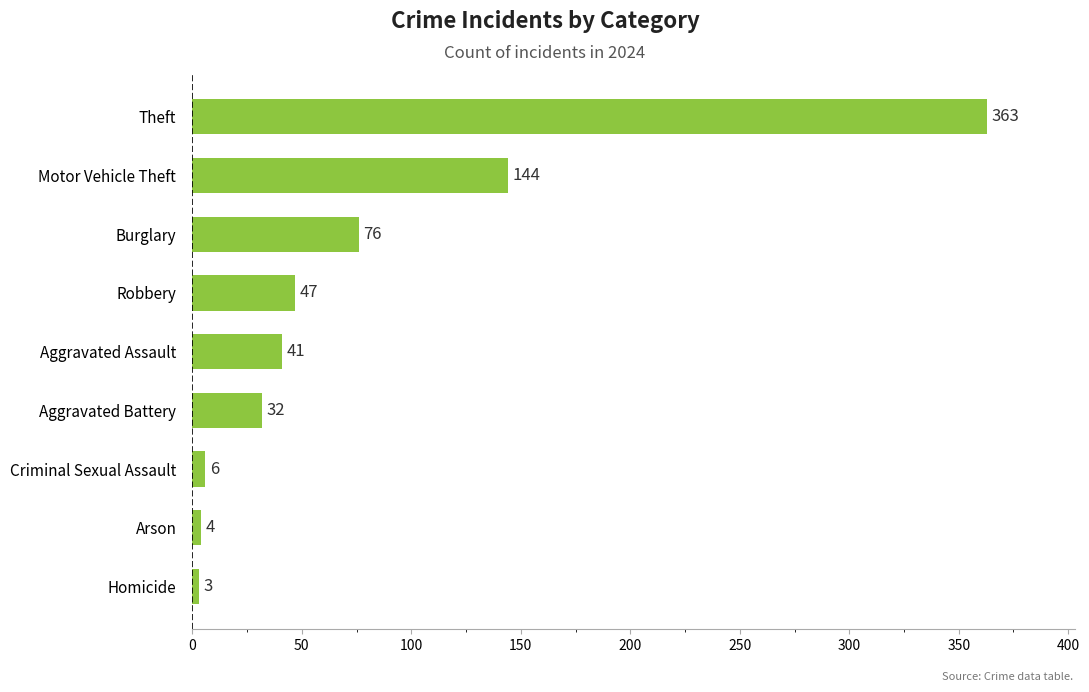

List the labels in order of value, largest first.

Theft, Motor Vehicle Theft, Burglary, Robbery, Aggravated Assault, Aggravated Battery, Criminal Sexual Assault, Arson, Homicide